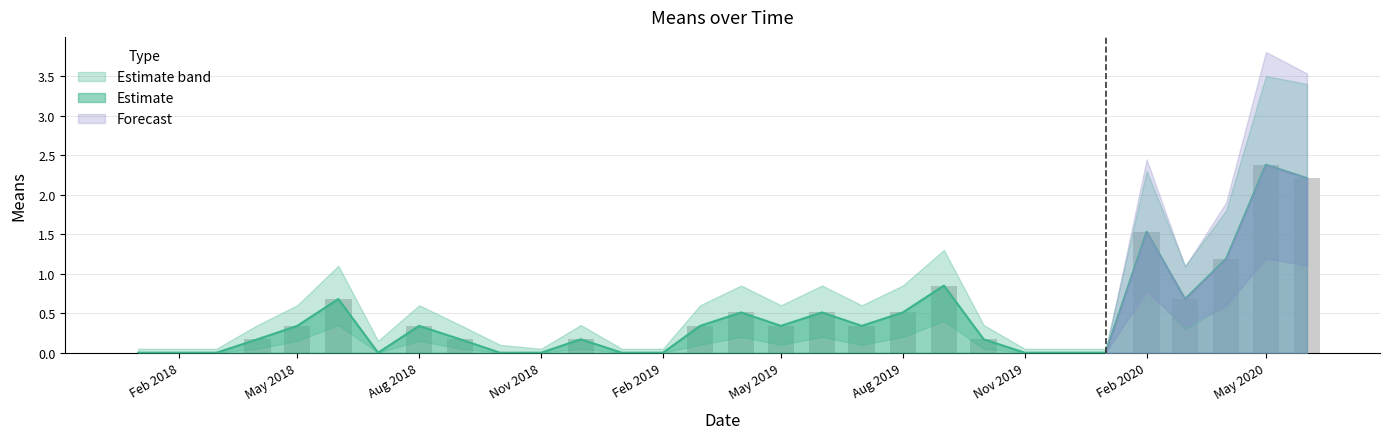

Is it true that lower equals -0.8 at 2018-07-01?

False